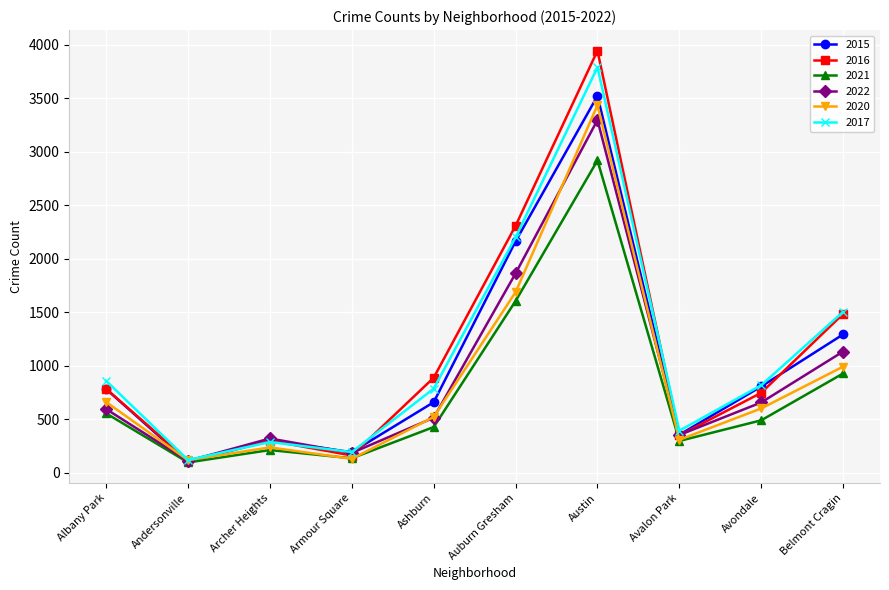

What is the value of the 2016 point at the 9th from the left?

747